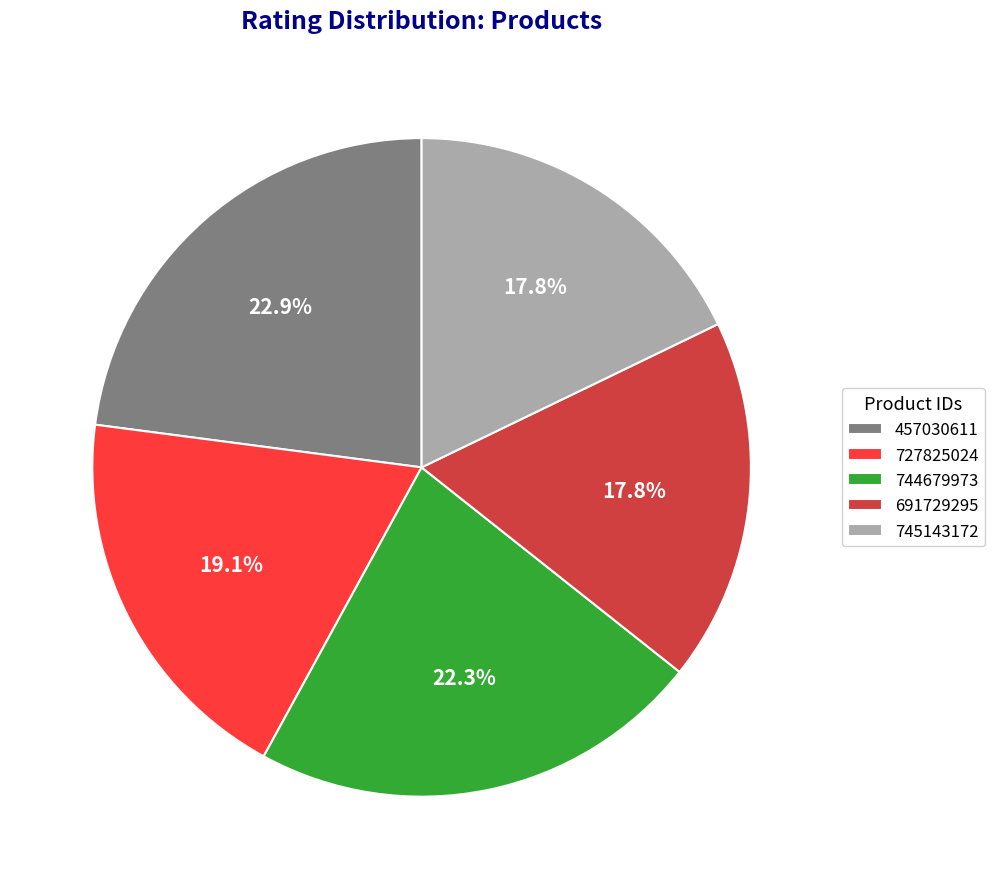

Between 457030611 and 744679973, which is larger?

457030611